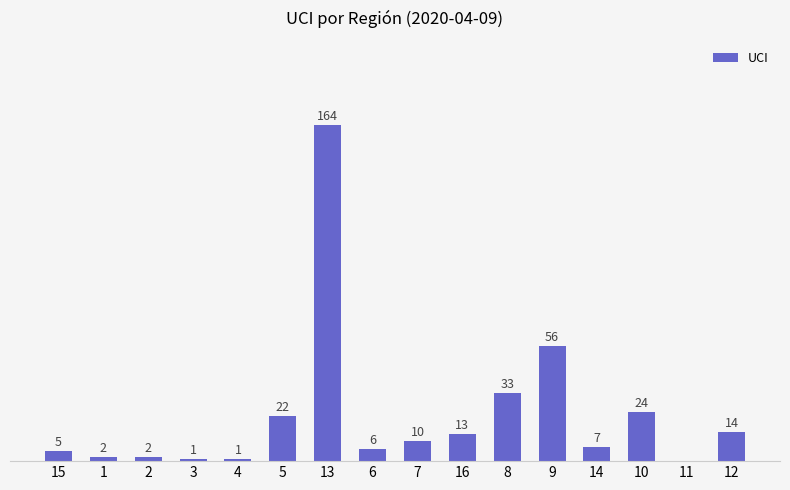

Which label corresponds to the smallest value in the chart?

11